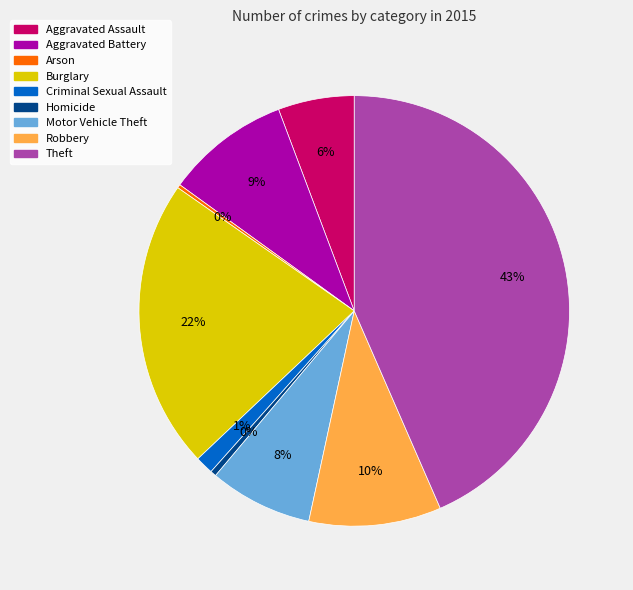

Which slice is the largest?

Theft